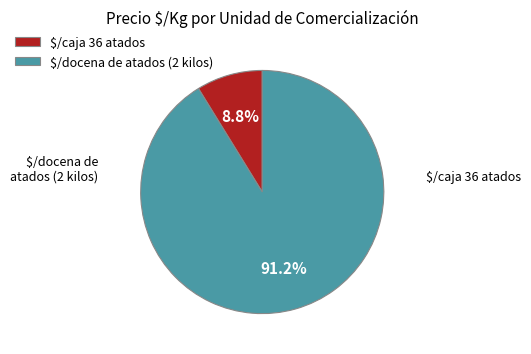

Which slice is the largest?

$/docena de atados (2 kilos)